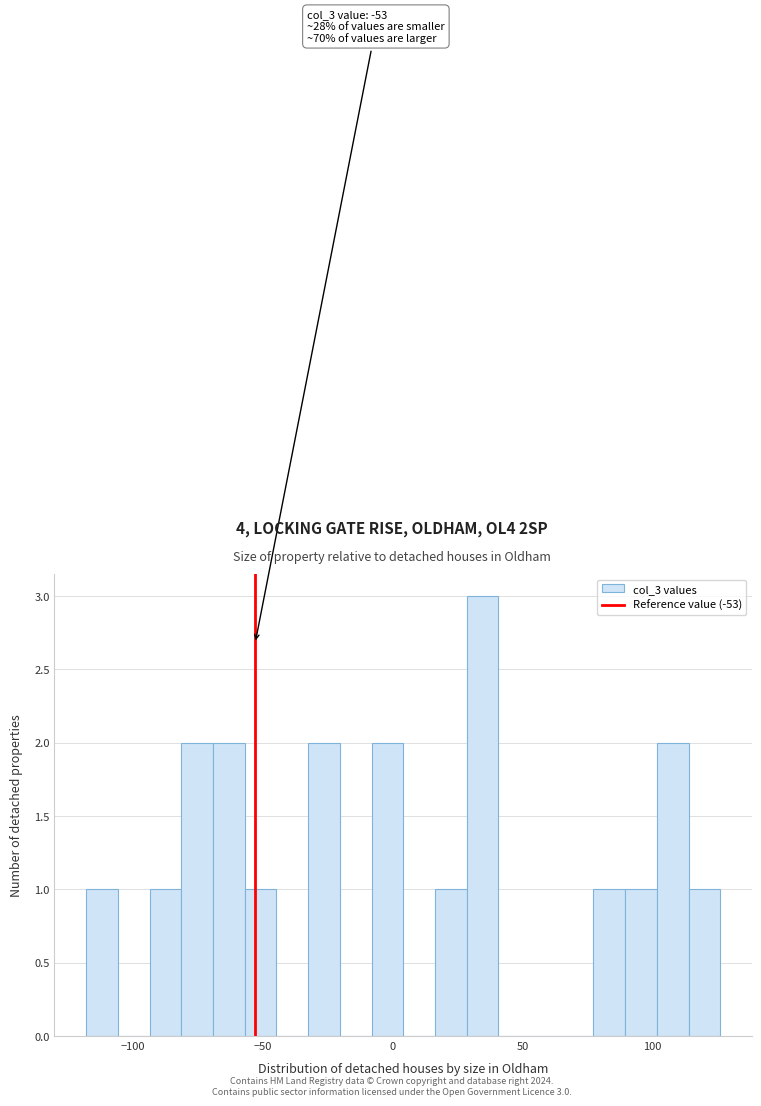

Read against the x-axis, roughly where is the centre of the tallest bar?

35